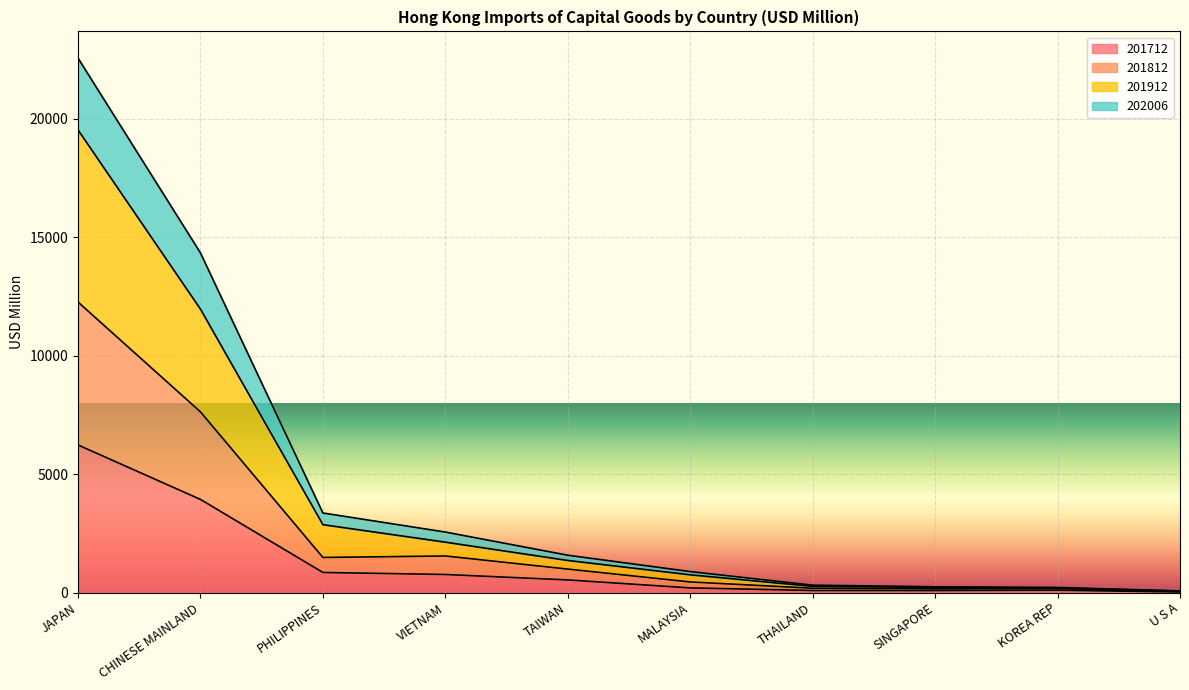

Reading left to right, extract all data points from this chart.

201712: 6227.6	3929.7	846.3	760.4	531.1	194.7	85.0	83.2	96.2	23.2
201812: 12260.4	7625.5	1479.4	1542.0	988.6	445.6	180.1	153.8	160.5	43.3
201912: 19524.5	11959.4	2863.2	2125.2	1352.9	746.9	259.6	211.8	192.6	60.0
202006: 22555.5	14331.7	3357.0	2552.3	1574.2	883.3	309.7	242.8	213.5	66.5